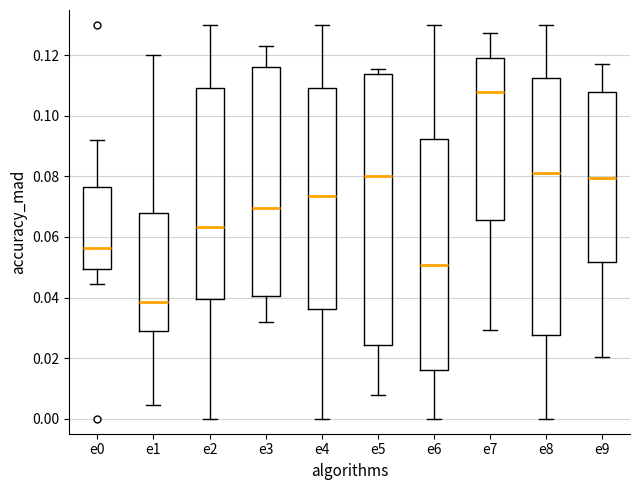

Reading left to right, transcribe this box plot: for each box, give where its median line is, the range the box spans, and where its two whiskers end, as read against the y-axis. The values are not printed on the chart, so give them approximately, as read against the axis.

e0: median 0.056, box 0.050 to 0.076, whiskers 0.044 to 0.092
e1: median 0.038, box 0.028 to 0.068, whiskers 0.004 to 0.120
e2: median 0.064, box 0.040 to 0.110, whiskers 0.000 to 0.130
e3: median 0.070, box 0.040 to 0.116, whiskers 0.032 to 0.122
e4: median 0.074, box 0.036 to 0.110, whiskers 0.000 to 0.130
e5: median 0.080, box 0.024 to 0.114, whiskers 0.008 to 0.116
e6: median 0.050, box 0.016 to 0.092, whiskers 0.000 to 0.130
e7: median 0.108, box 0.066 to 0.120, whiskers 0.030 to 0.128
e8: median 0.082, box 0.028 to 0.112, whiskers 0.000 to 0.130
e9: median 0.080, box 0.052 to 0.108, whiskers 0.020 to 0.118